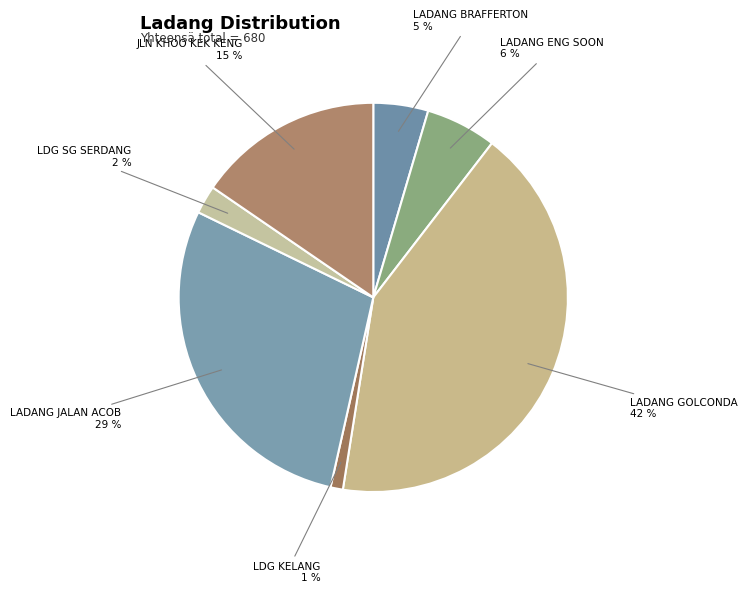

To the nearest percent, what portion does LADANG BRAFFERTON represent?

5%